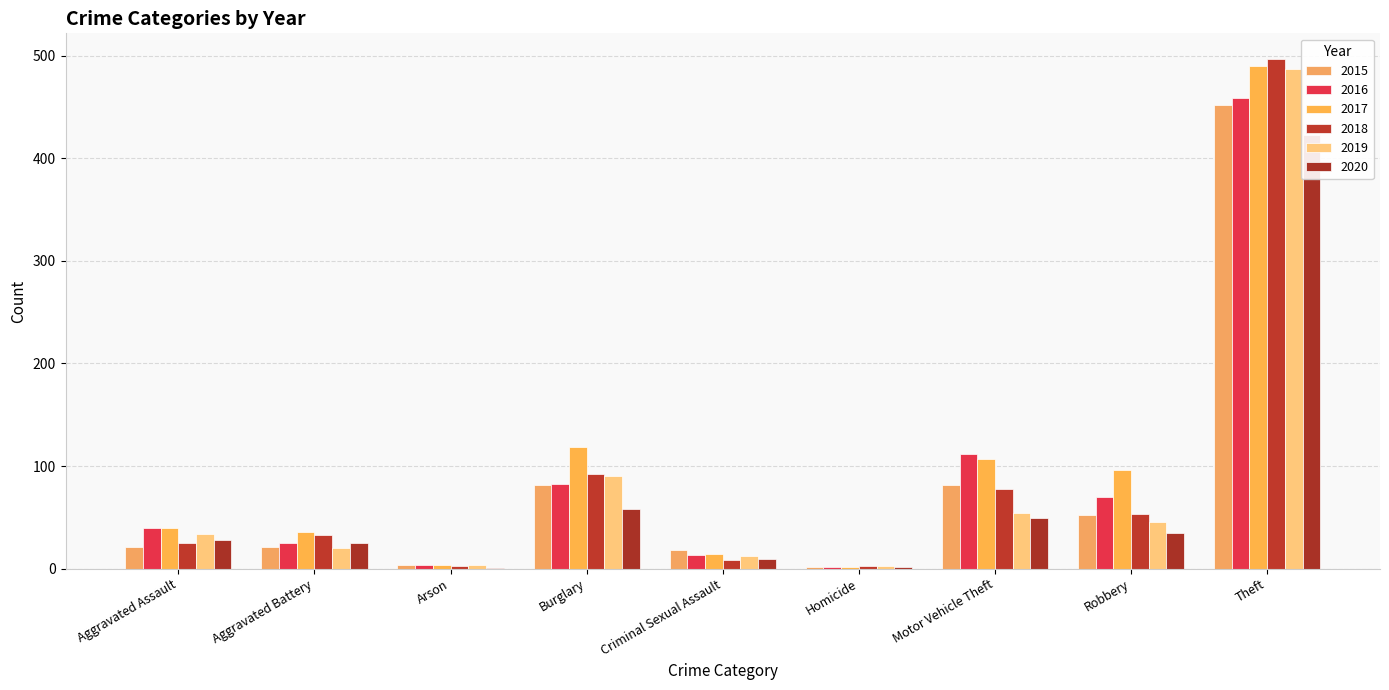

At which label is 2020 closest to 212?

Burglary